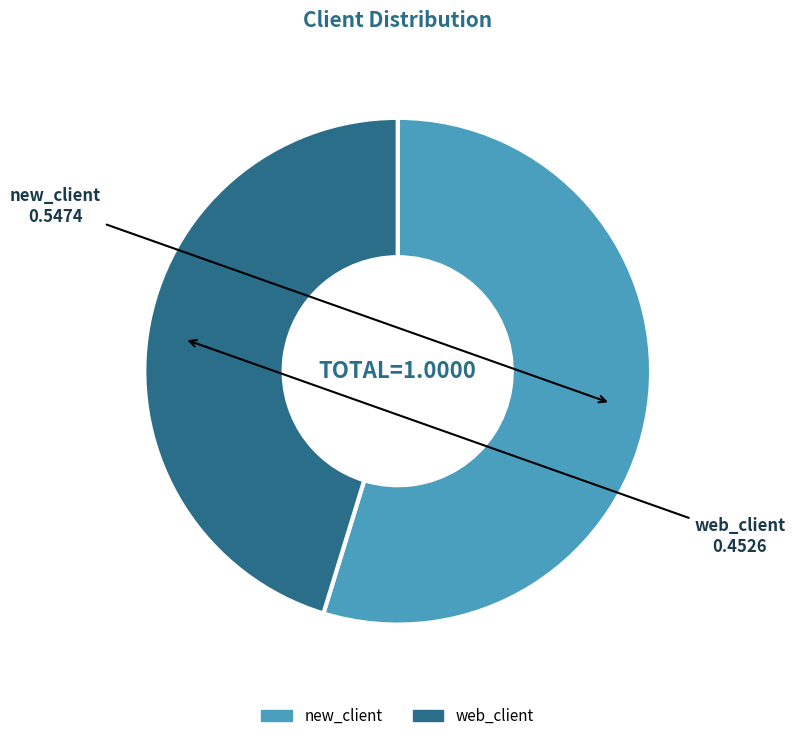

Between new_client and web_client, which is larger?

new_client